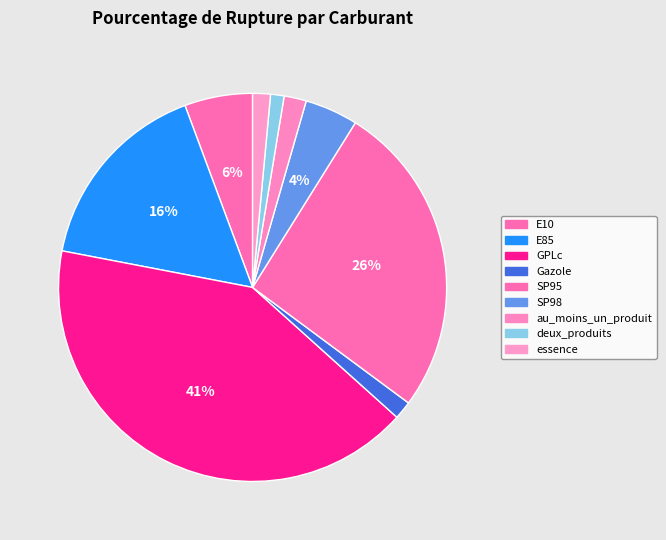

To the nearest percent, what is the combined percentage of E85 and deux_produits?

17%